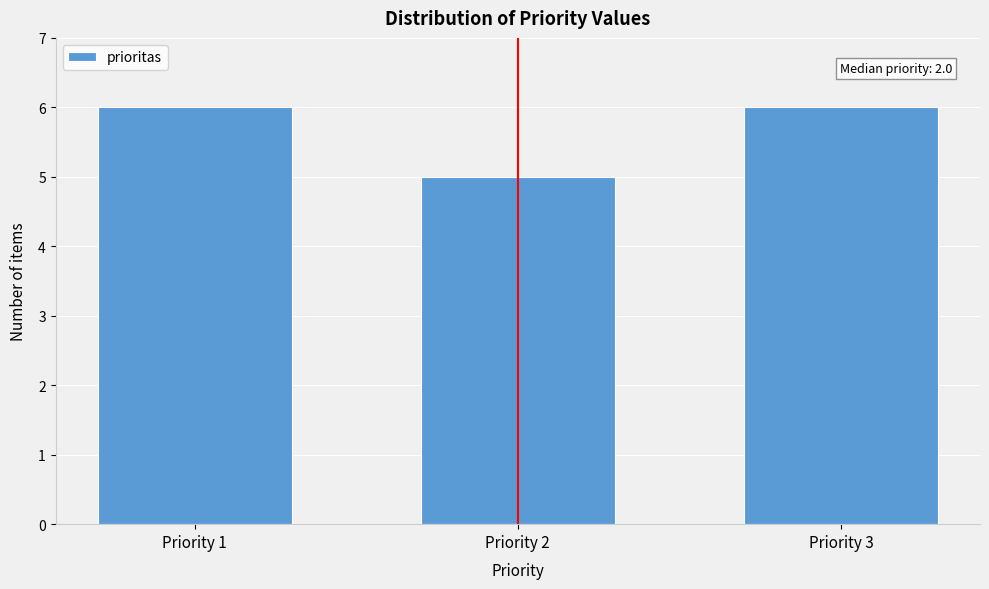

Reading right to left, what are all the values shown in this chart?

6	5	6